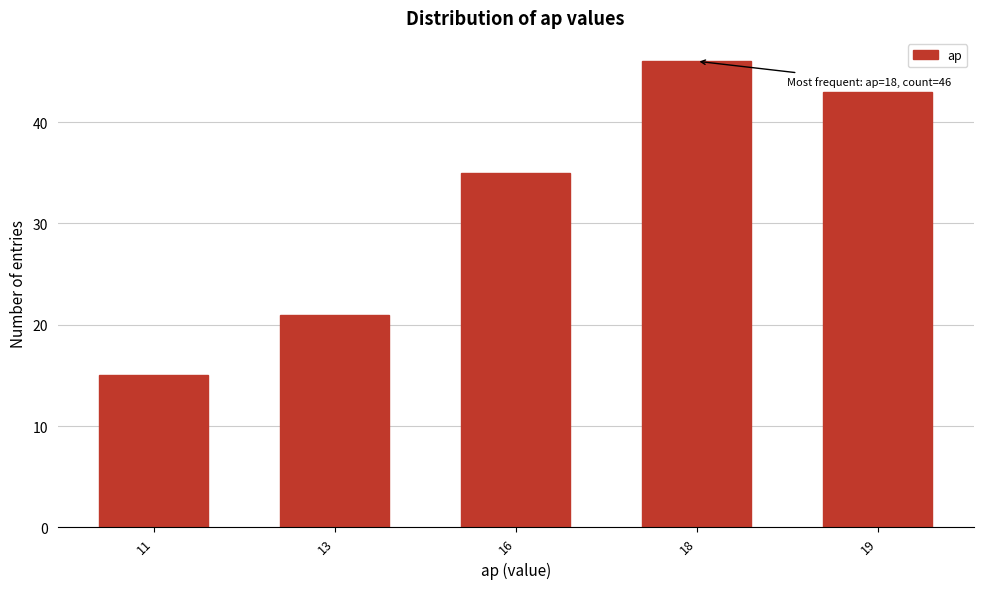

Reading left to right, extract all data points from this chart.

15	21	35	46	43